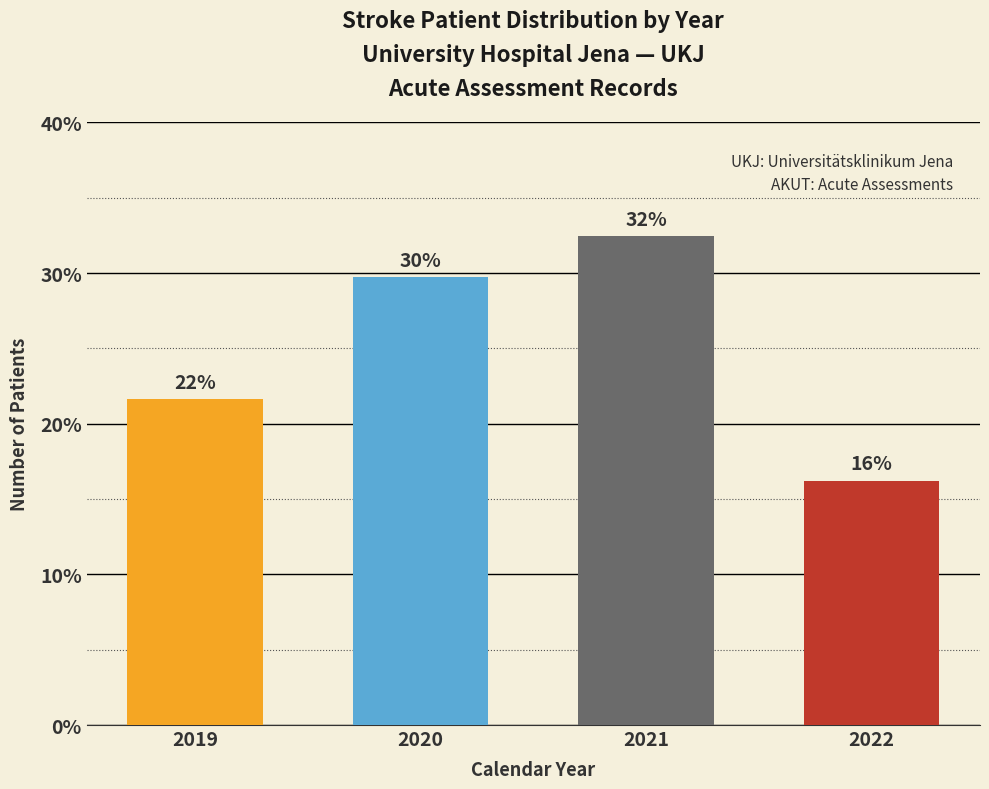

How many bars are there in total?

4